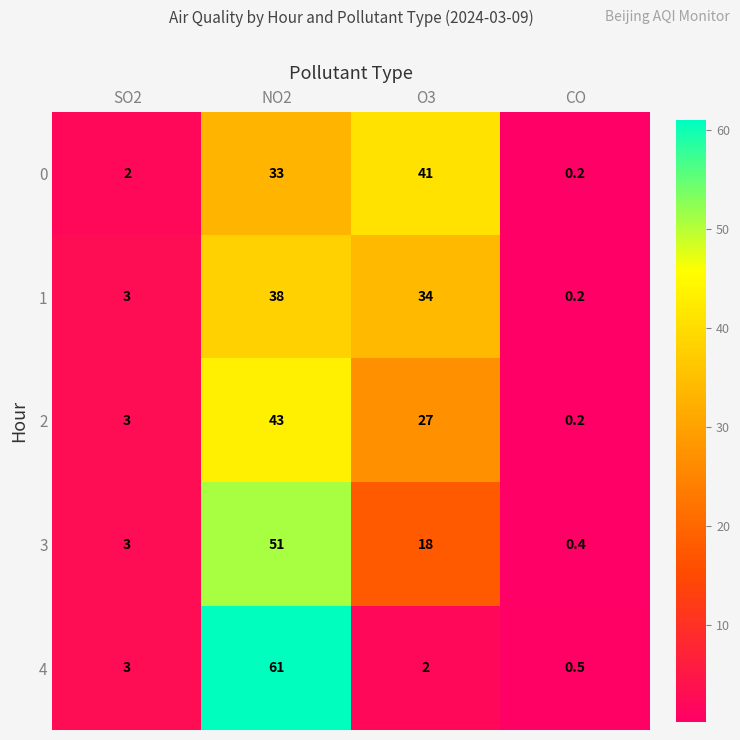

Which series changed the most between O3 and CO?

0